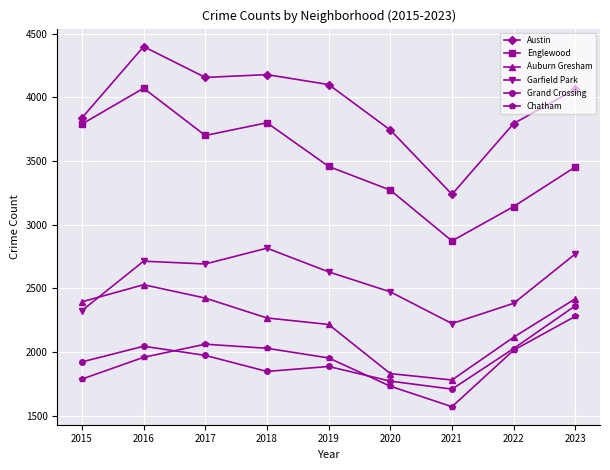

What are all the series names shown in the legend?

Austin, Englewood, Auburn Gresham, Garfield Park, Grand Crossing, Chatham